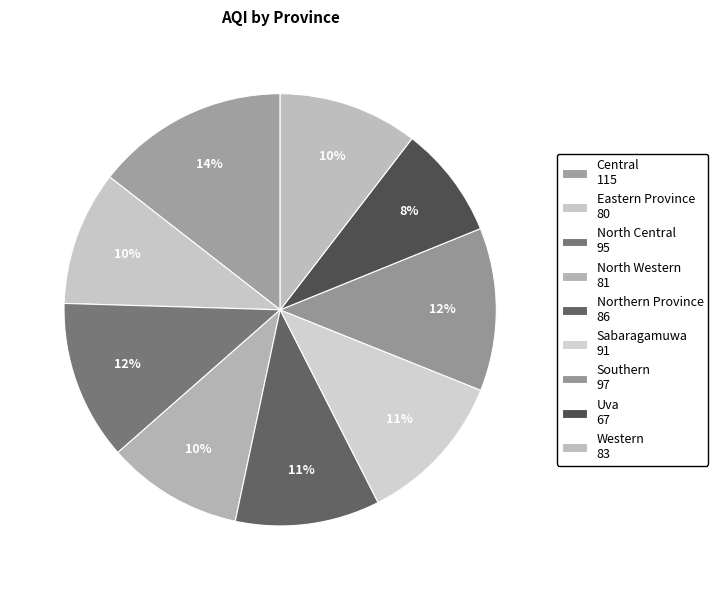

Which category has the biggest portion of the pie?

Central